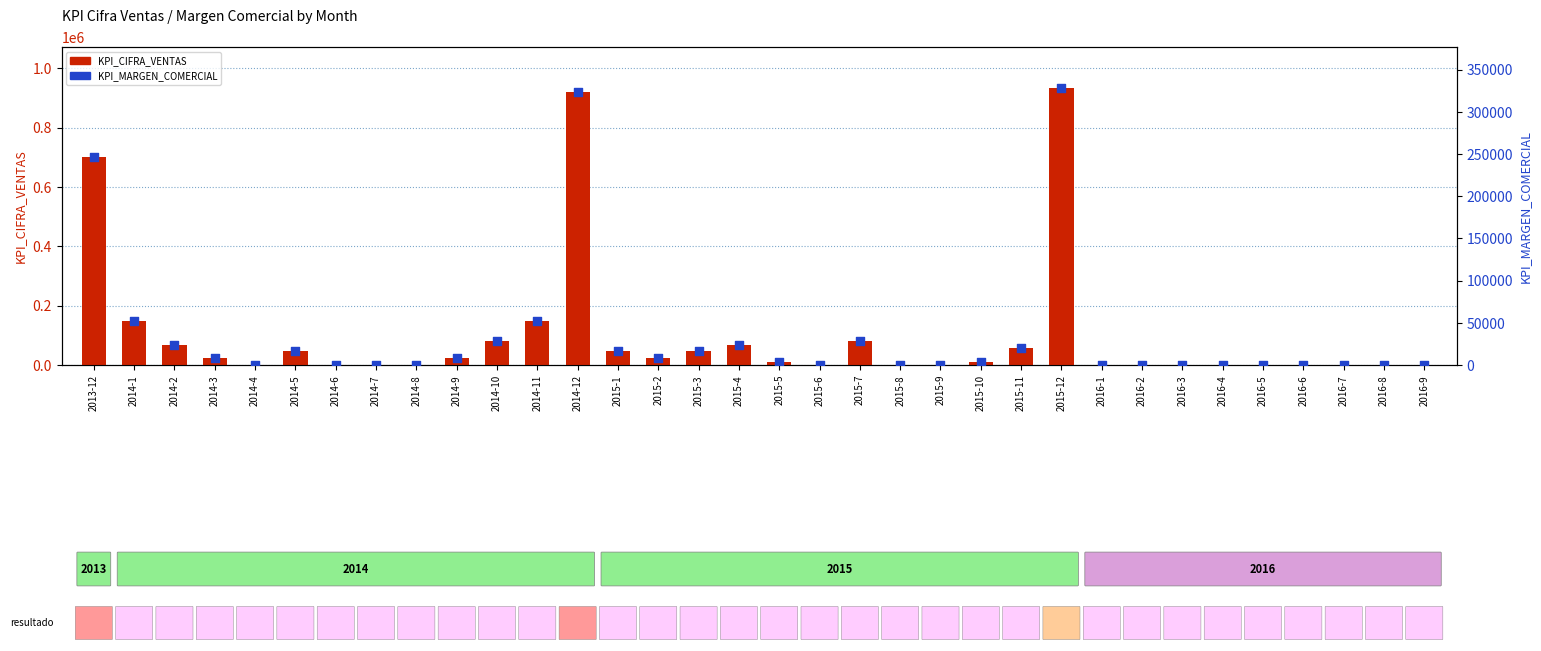

Which series has the widest spread of Y values?

KPI_CIFRA_VENTAS